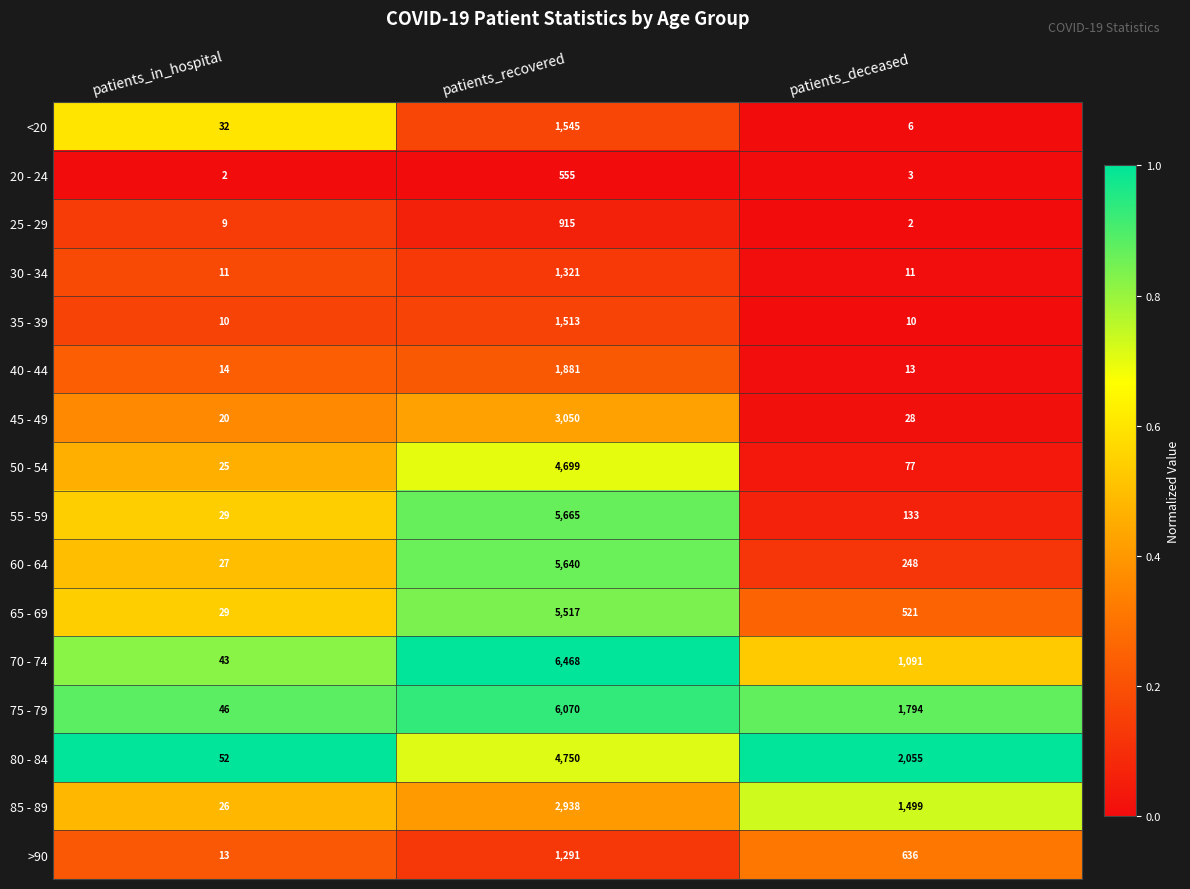

How many categories are shown in the chart?

3